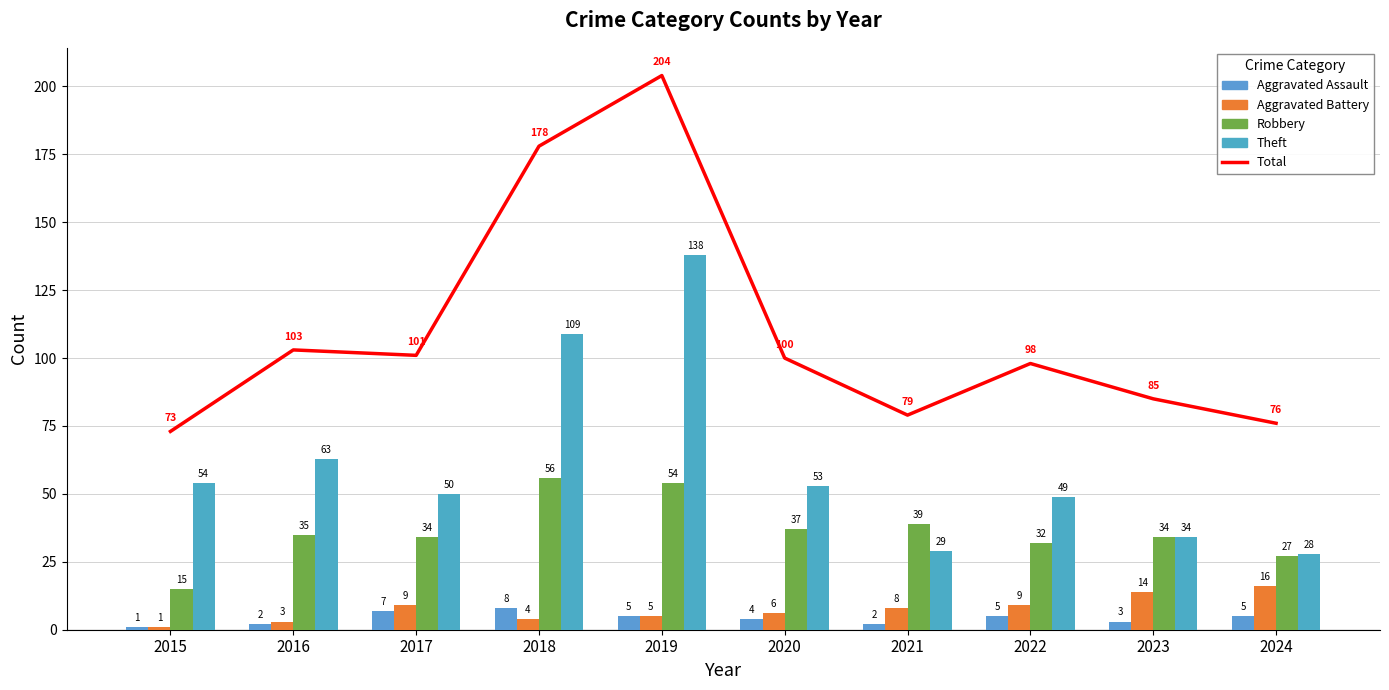

Which has a higher value, 2021 or 2017?

2017